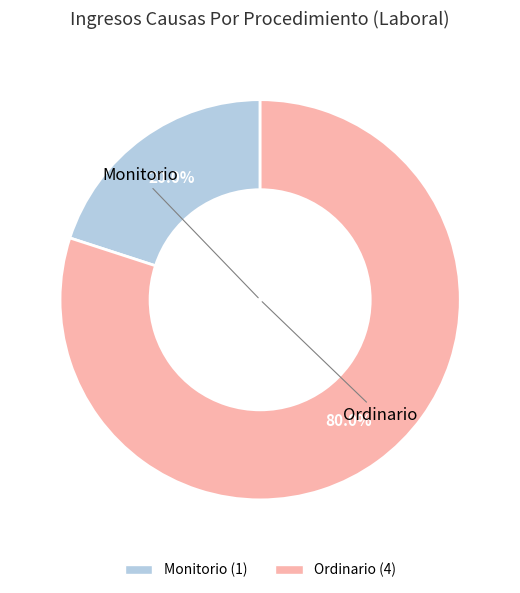

To the nearest percent, what percentage of the pie is Ordinario?

80%